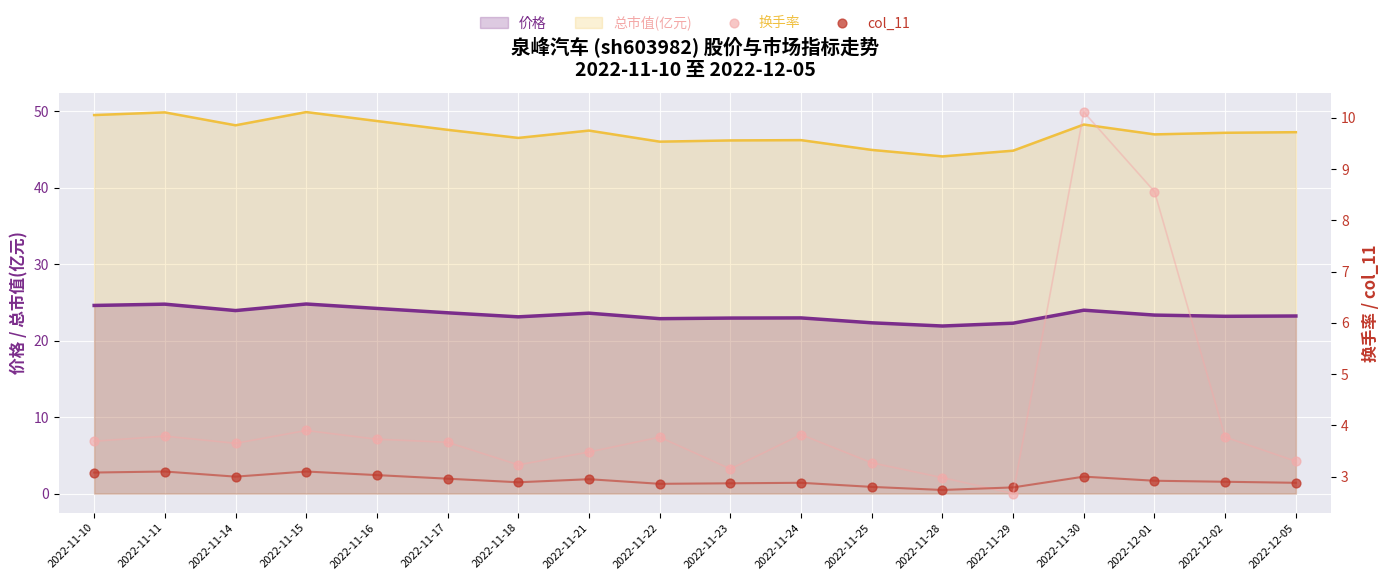

At which category is the sum across all series the highest?

2022-11-30